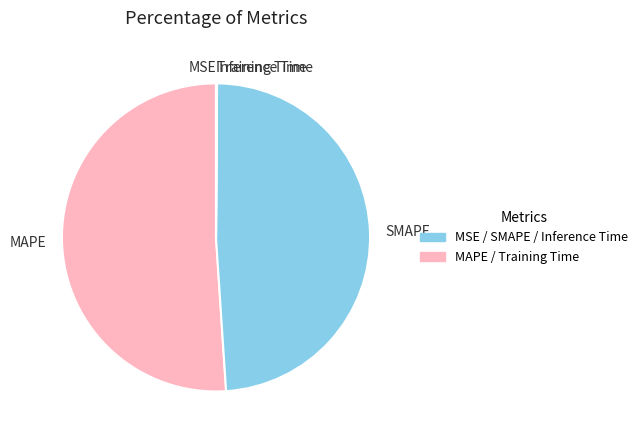

Between MAPE and SMAPE, which is larger?

MAPE